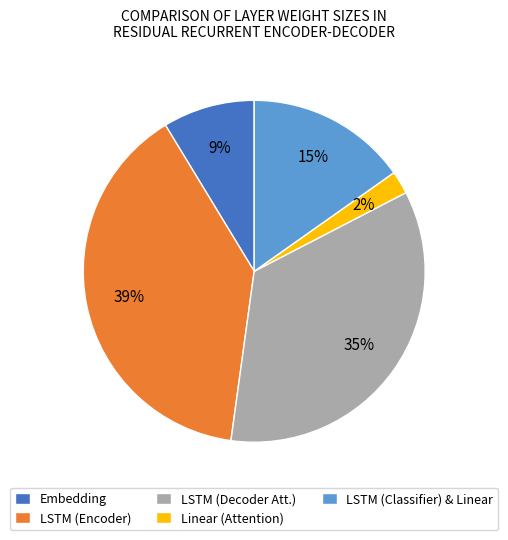

Which has a higher value, Embedding or LSTM (Encoder)?

LSTM (Encoder)